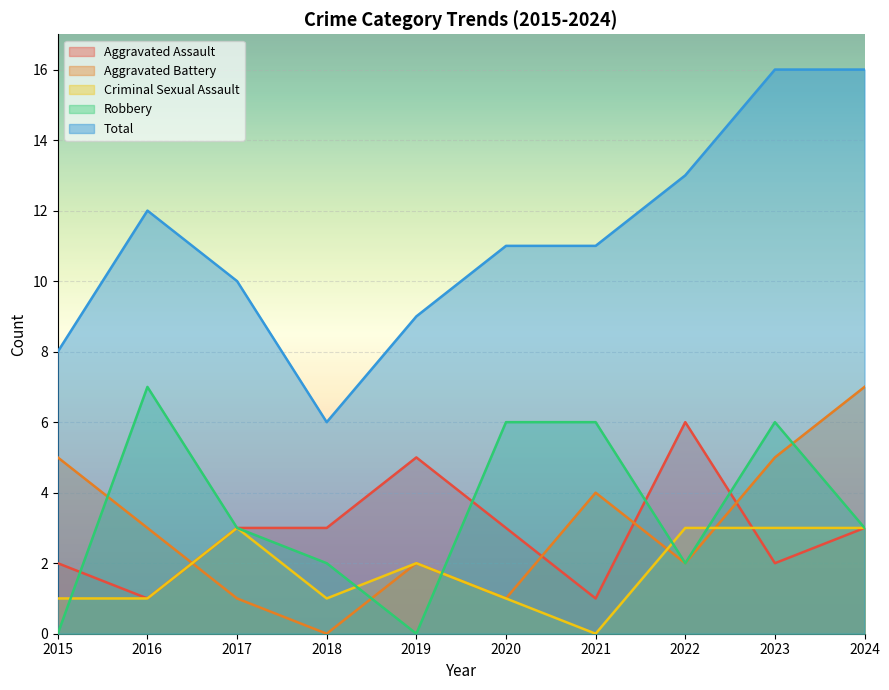

Which series has the largest range (max minus min)?

Total